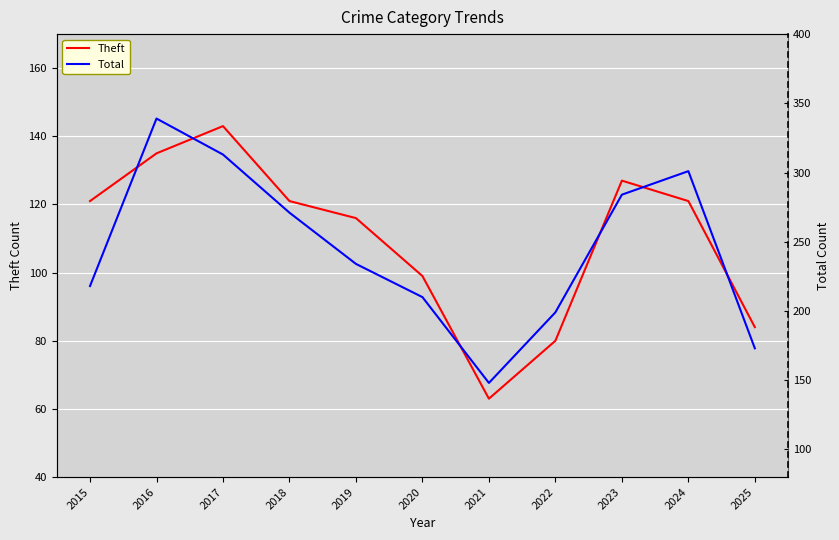

What is the difference between the second highest and second lowest values in the Theft series?

55